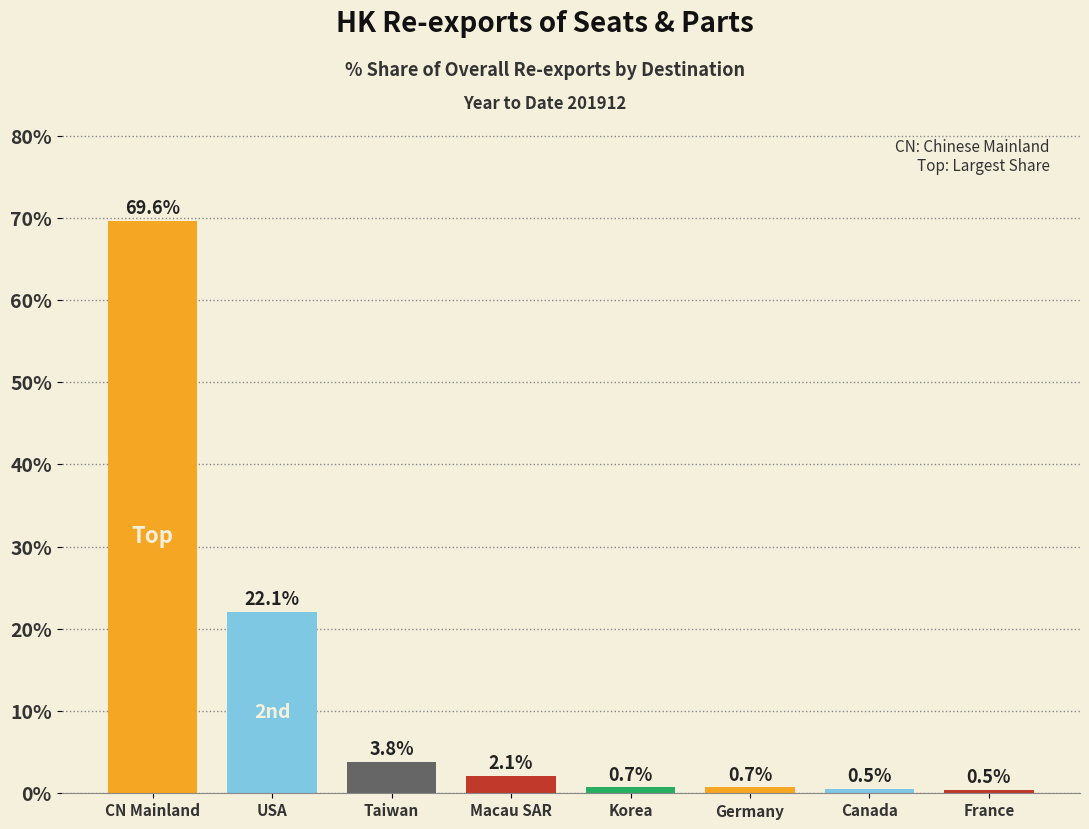

Reading left to right, list all the values displayed in this chart.

69.6	22.1	3.8	2.1	0.7	0.7	0.5	0.5